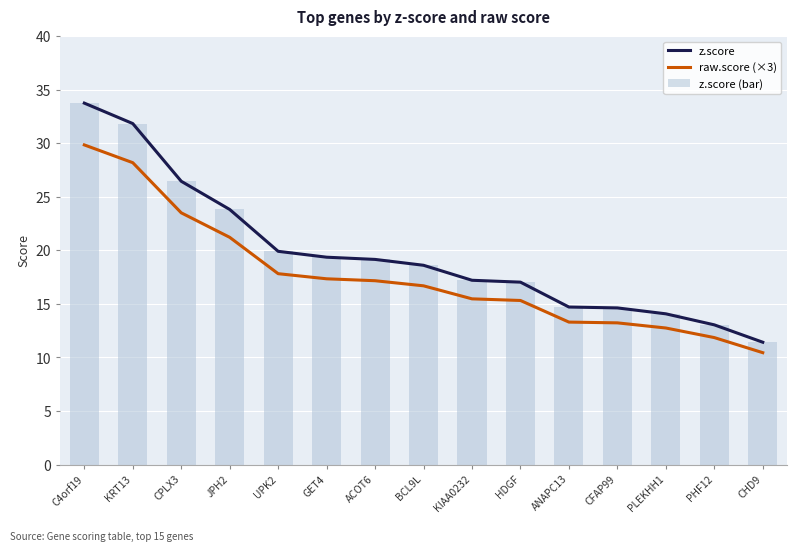

The z.score series shows 34.1 at ACOT6. True or false?

False